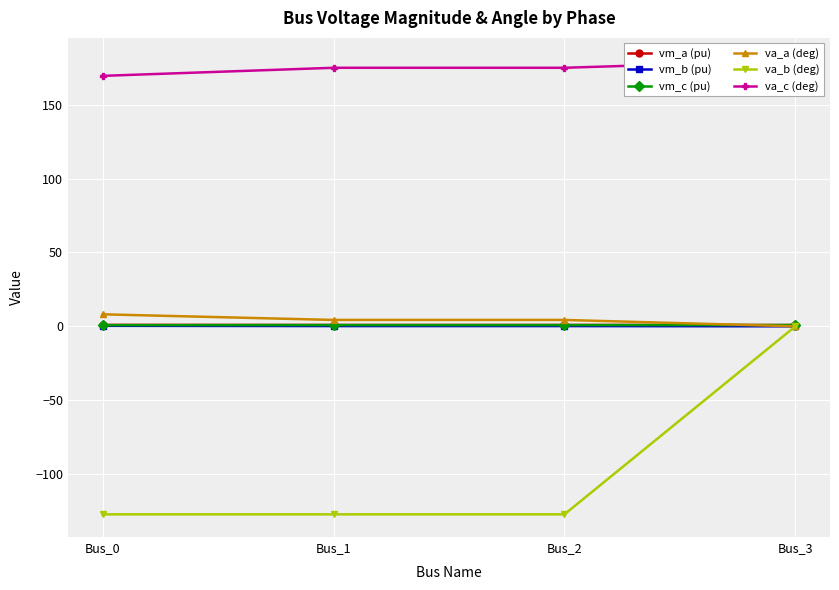

At how many categories does at least one series exceed 151?

4